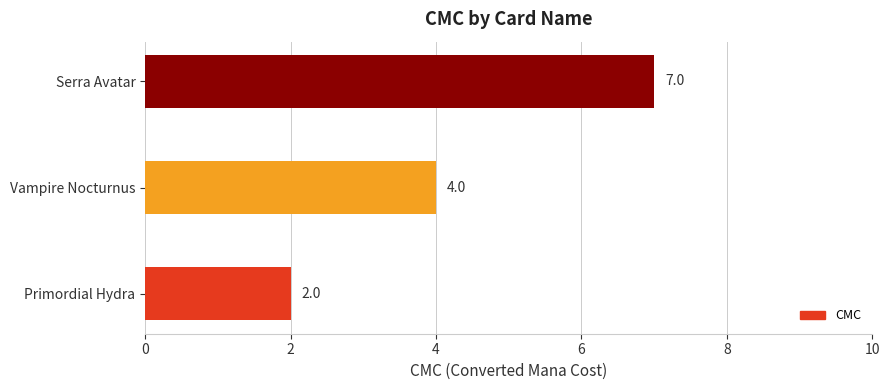

Where is the data nearest to the value 4?

Vampire Nocturnus